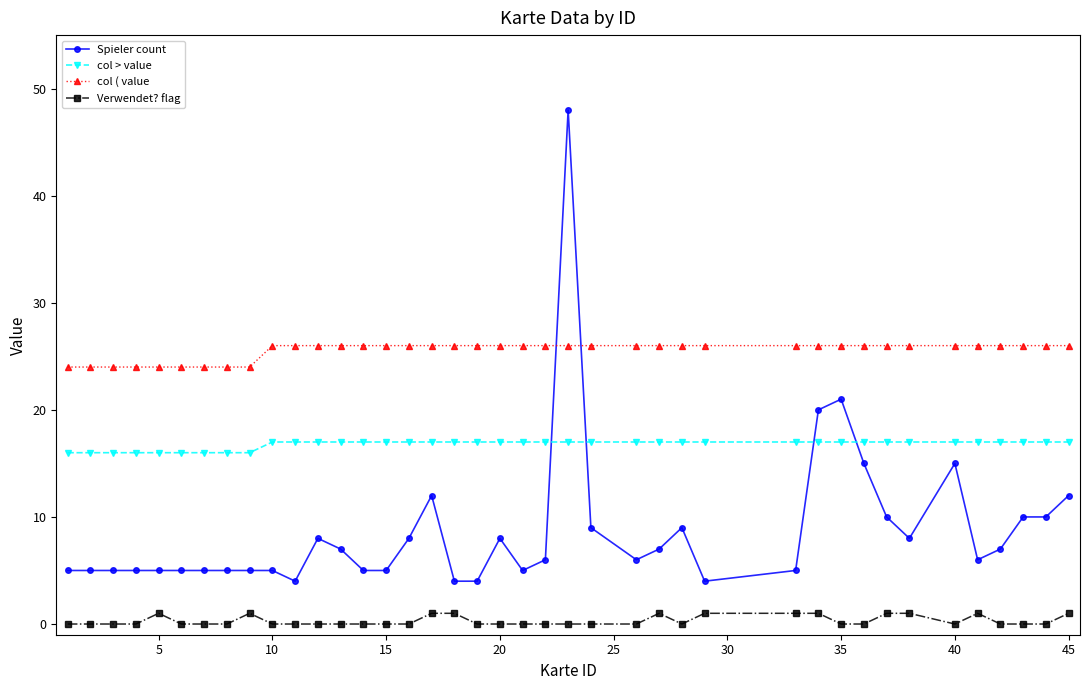

How many lines are shown in the chart?

4